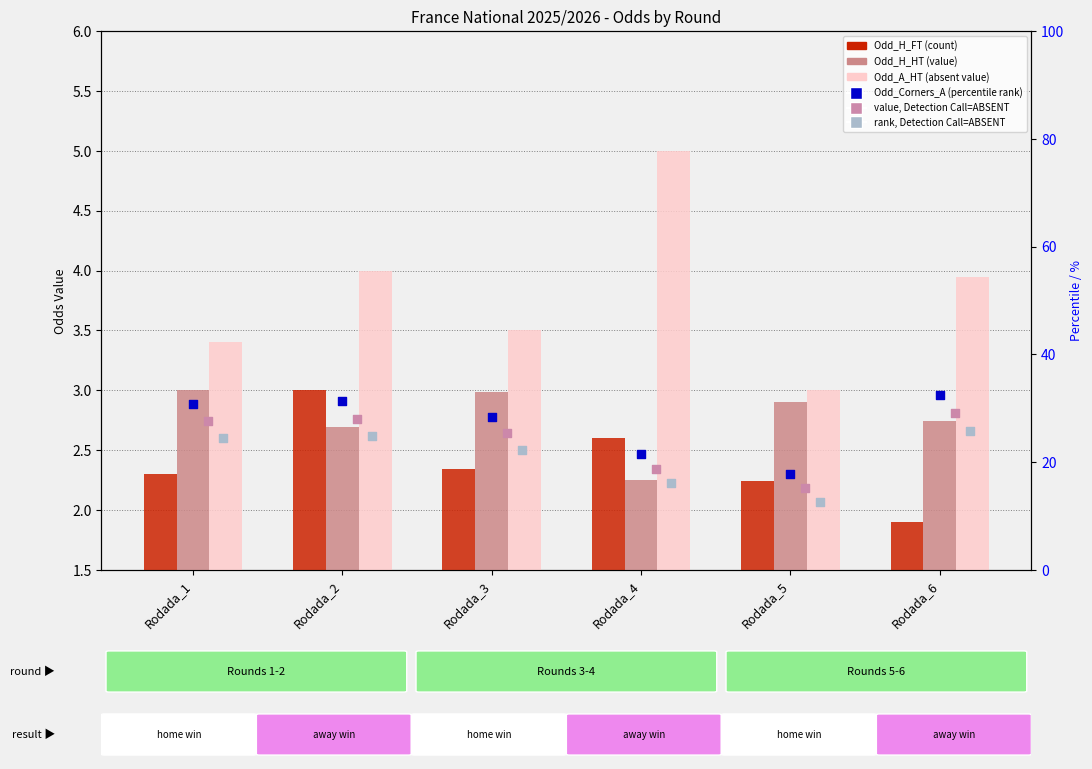

At how many categories does at least one series exceed 2?

6